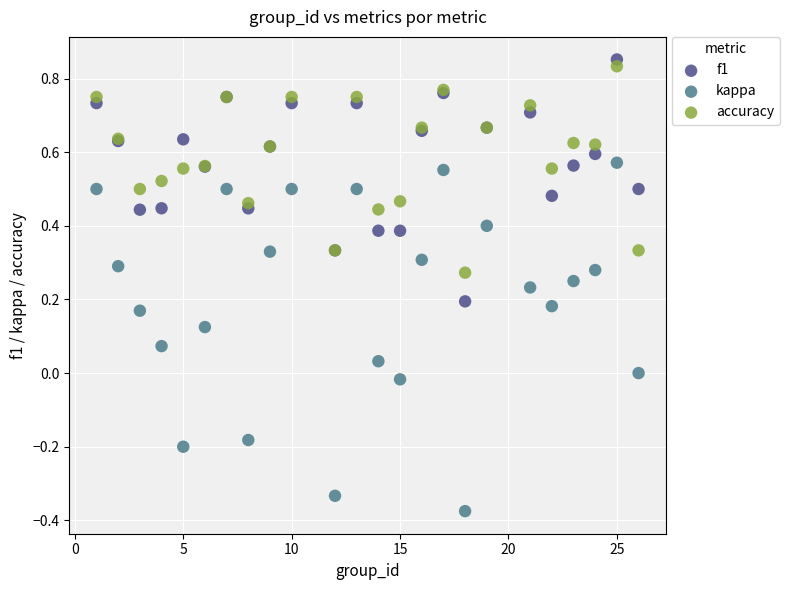

What are all the series names shown in the legend?

f1, kappa, accuracy